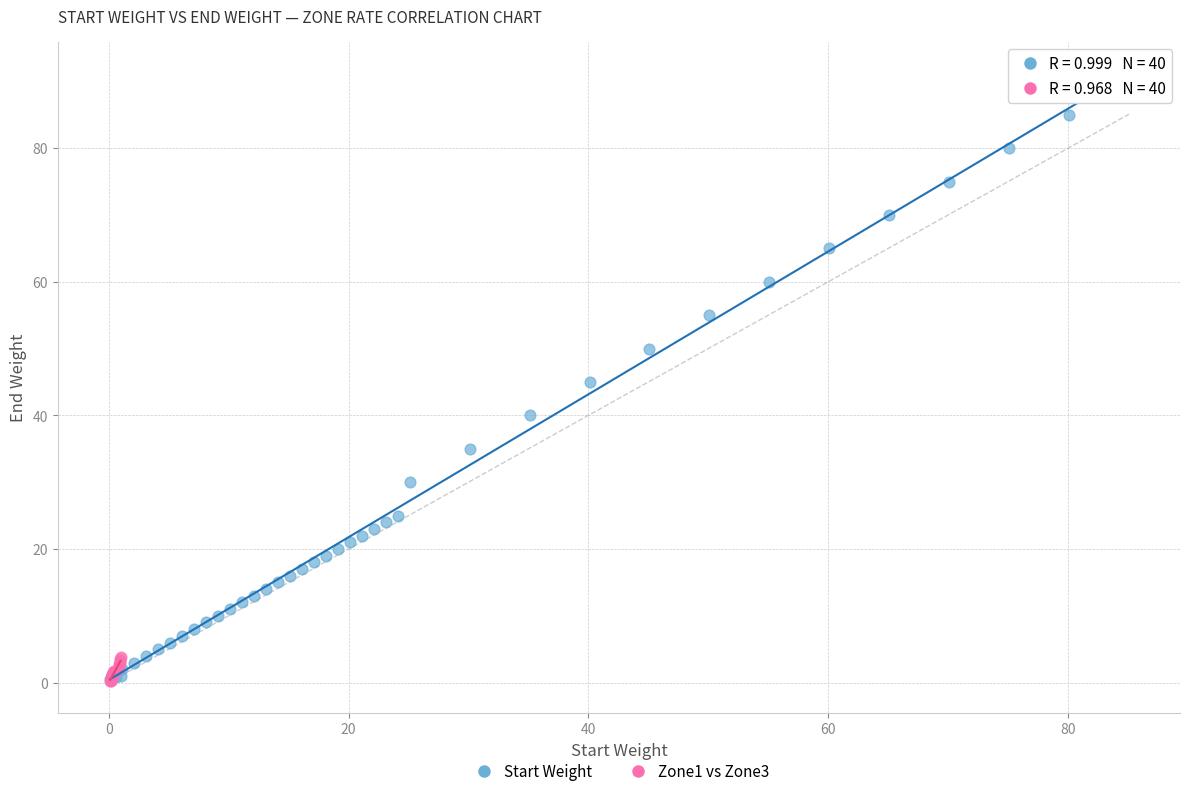

Which series contains the highest Y value?

Start Weight